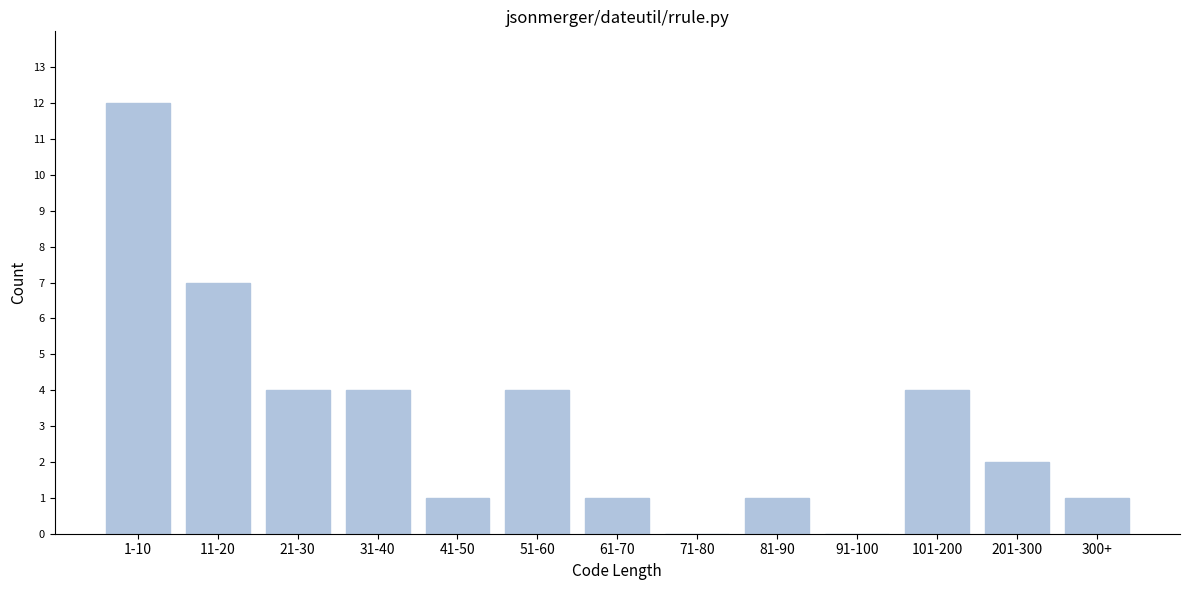

Reading left to right, list all the values displayed in this chart.

1-10=12	11-20=7	21-30=4	31-40=4	41-50=1	51-60=4	61-70=1	71-80=0	81-90=1	91-100=0	101-200=4	201-300=2	300+=1